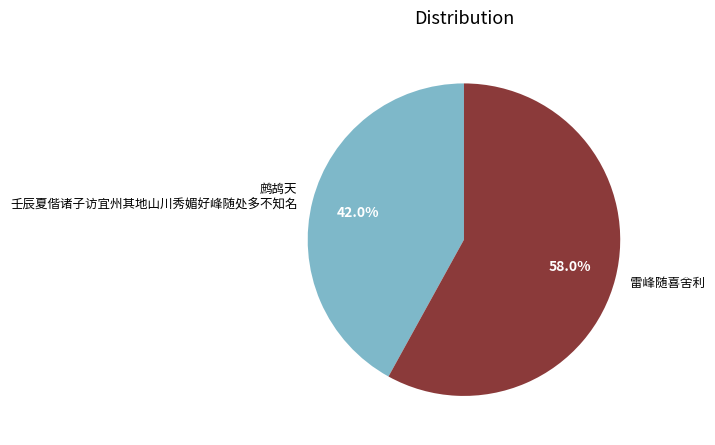

Count the number of slices in the pie.

2